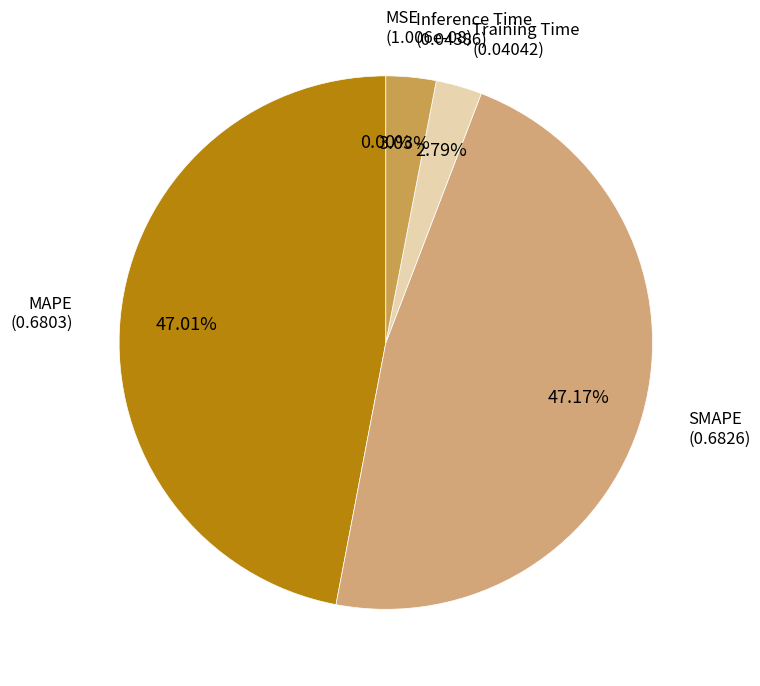

To the nearest percent, what is the average slice percentage?

20%